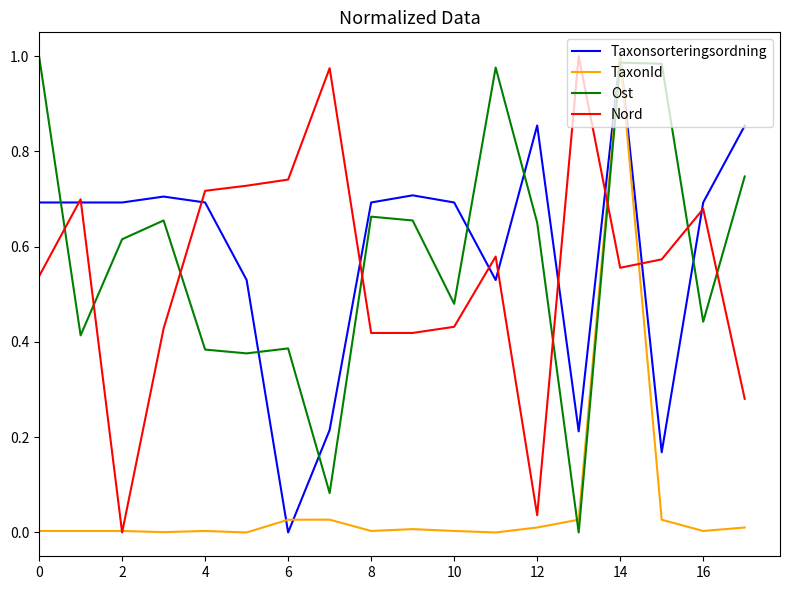

How many times do Ost and TaxonId cross each other?

2